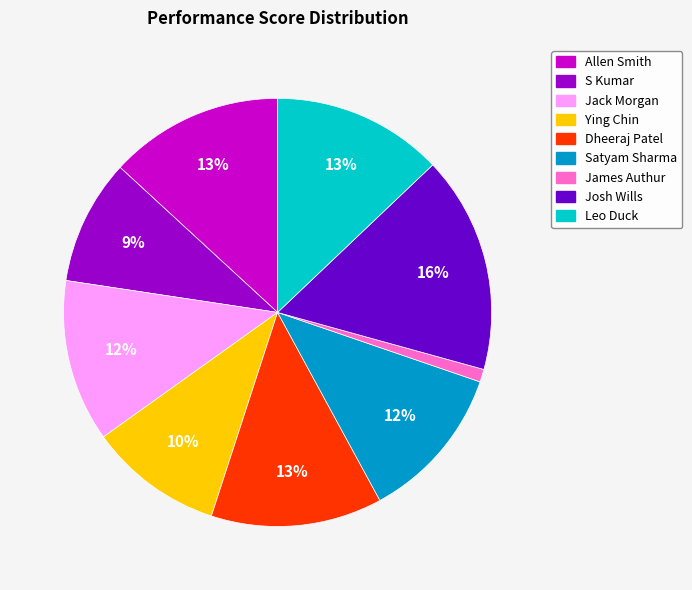

Approximately how many times larger is the value at Josh Wills compared to Allen Smith?

1.2